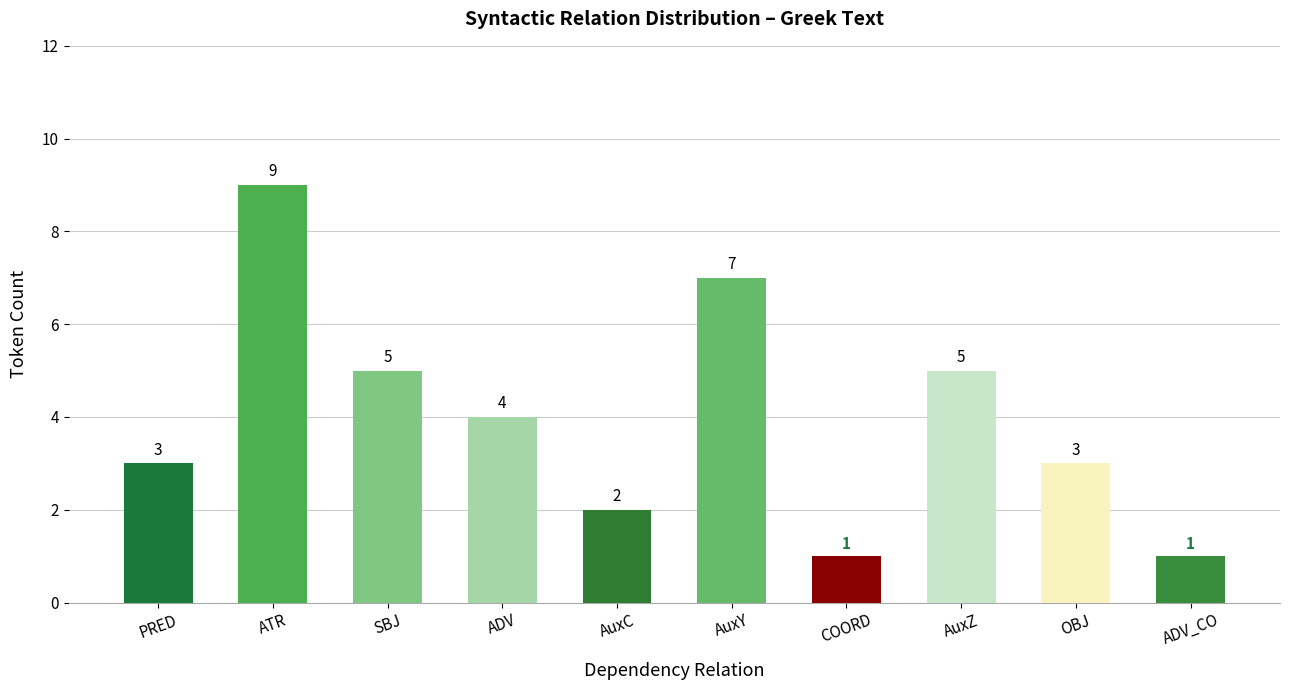

What is the change in value from SBJ to ADV_CO?

-4